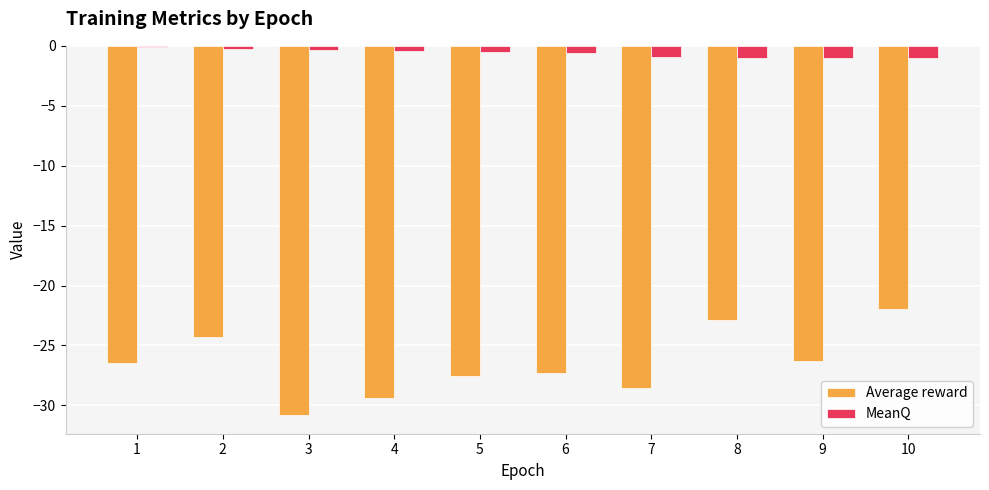

How many groups of bars are there?

10